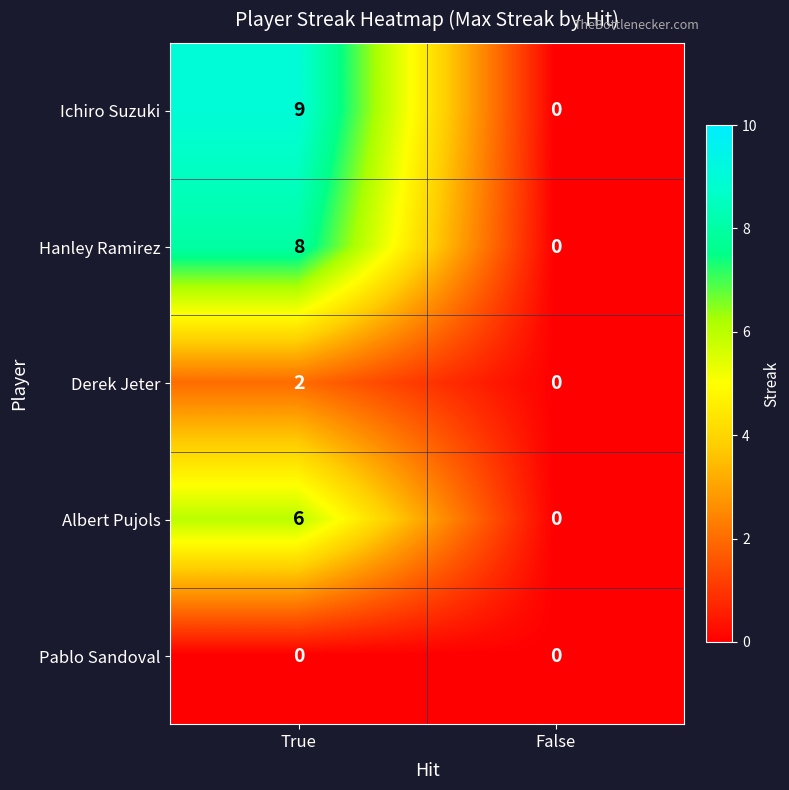

What is the spread (max minus min) of values at True?

9